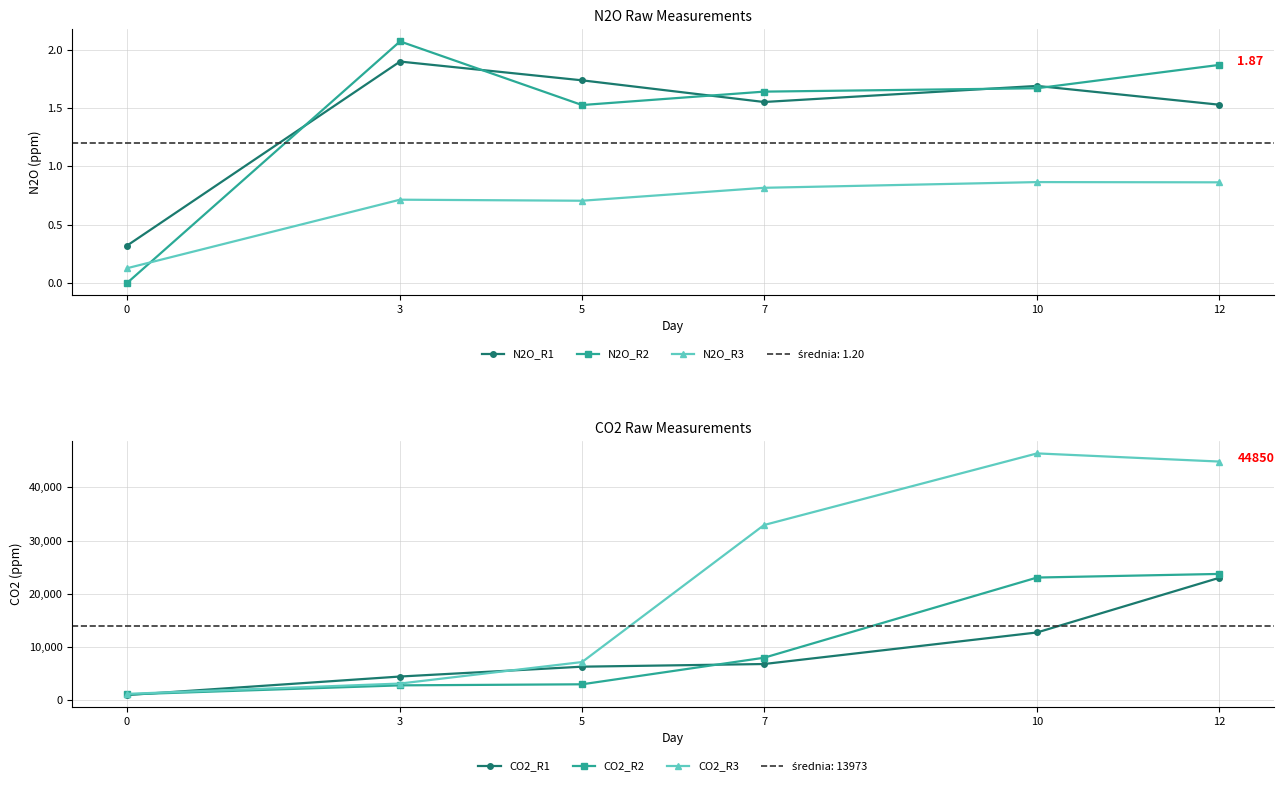

Reading right to left, transcribe all the data shown in this chart.

N2O_R1: 1.5	1.7	1.6	1.7	1.9	0.3
N2O_R2: 1.9	1.7	1.6	1.5	2.1	0.0
N2O_R3: 0.9	0.9	0.8	0.7	0.7	0.1
CO2_R1: 22990.0	12730.0	6800.0	6300.0	4450.0	970.0
CO2_R2: 23730.0	23050.0	7980.0	2990.0	2790.0	1090.0
CO2_R3: 44850.0	46380.0	32920.0	7170.0	3130.0	1190.0